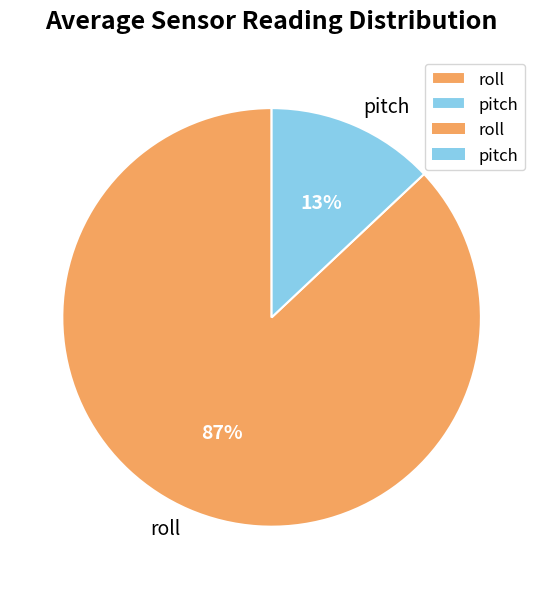

To the nearest percent, what is the average slice percentage?

50%